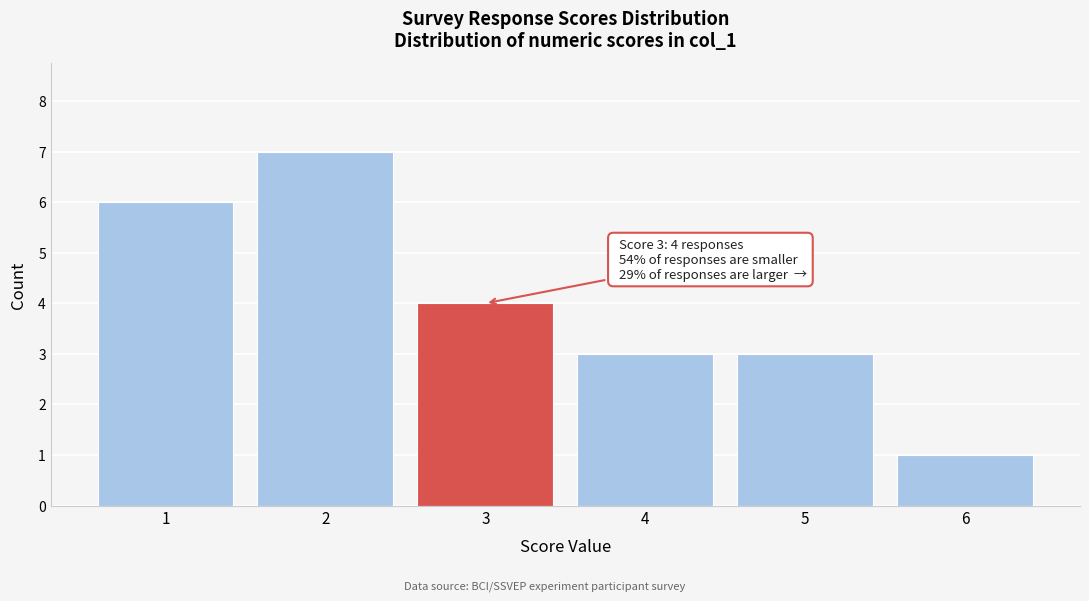

Over which range of the x-axis is the bar tallest?

1.5 to 2.5